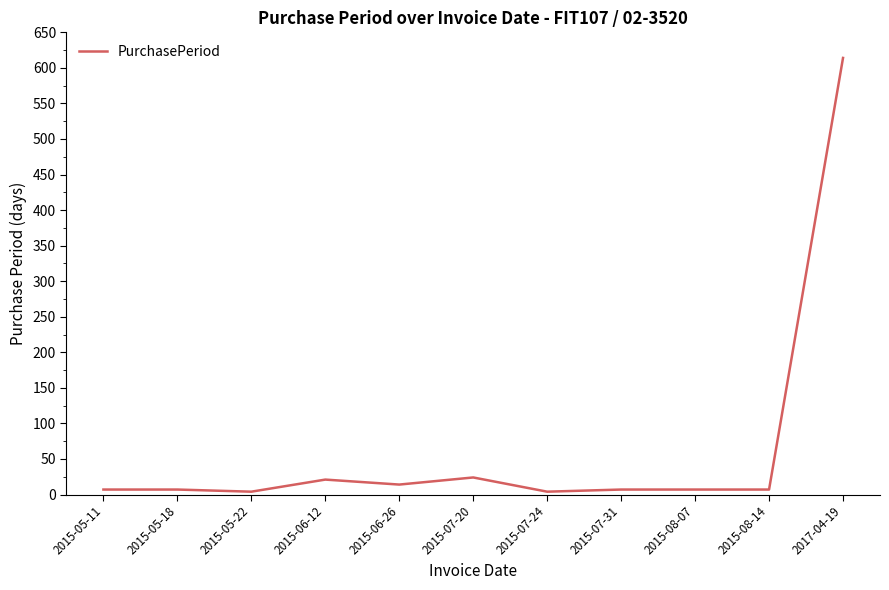

True or false: the data shows 24 at 2015-07-20.

True